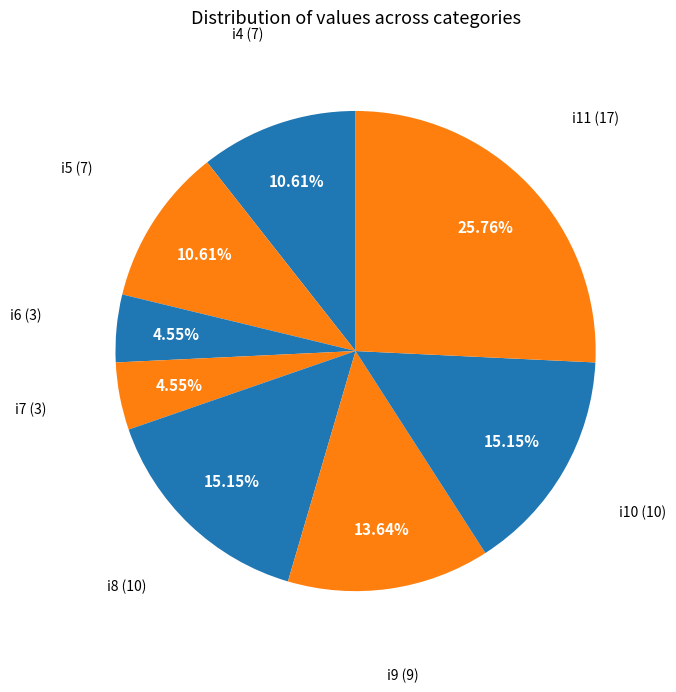

How many slices are in this pie chart?

8